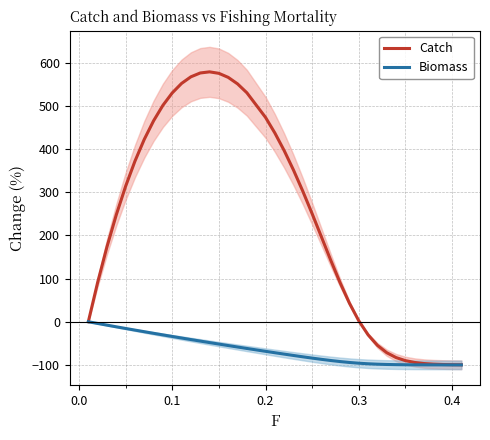

Is it true that Catch equals 420.9 at 0.3?

False